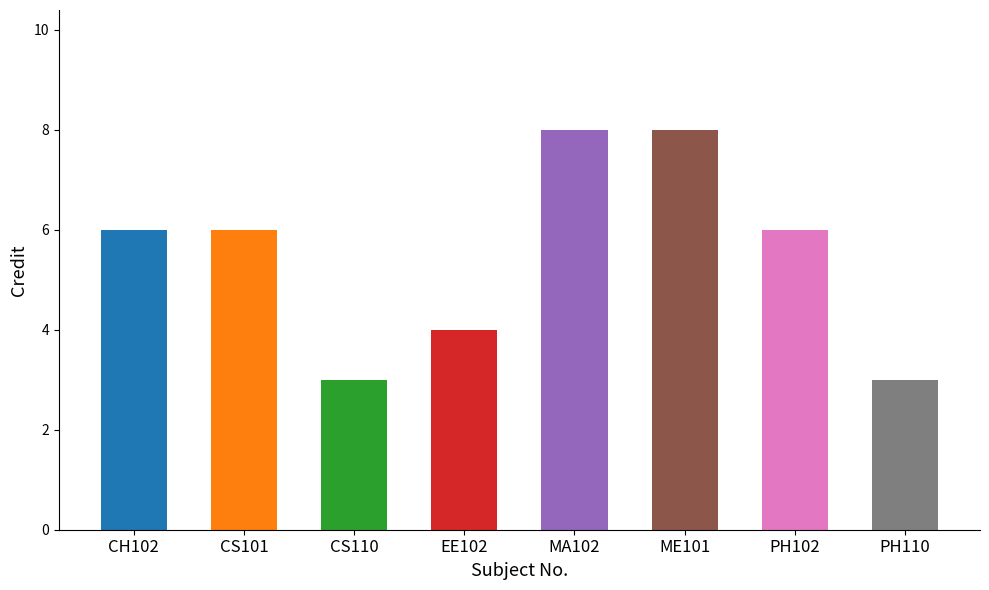

How many bars are there in total?

8